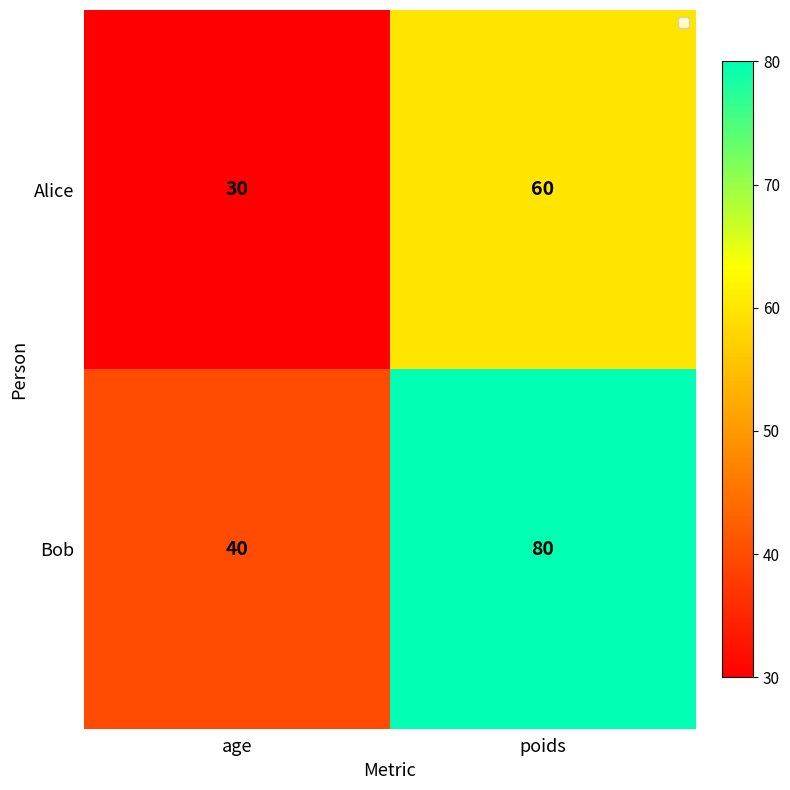

At how many categories does at least one series exceed 77?

1